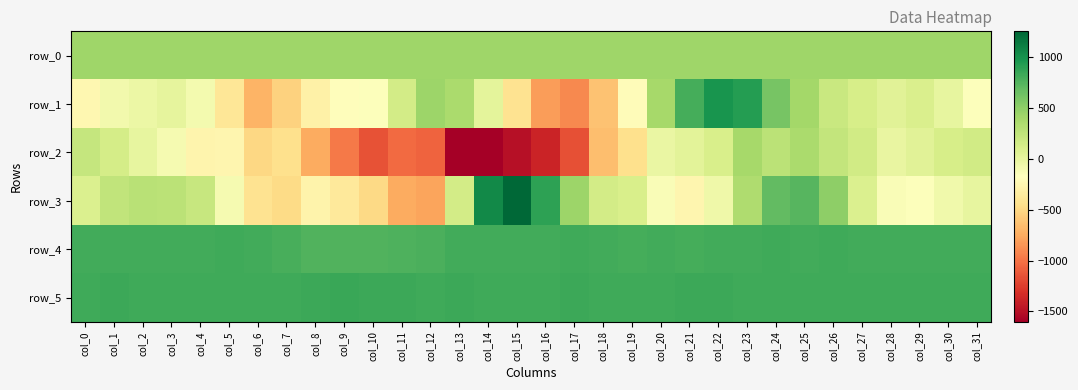

At which category is the sum across all series the highest?

col_23